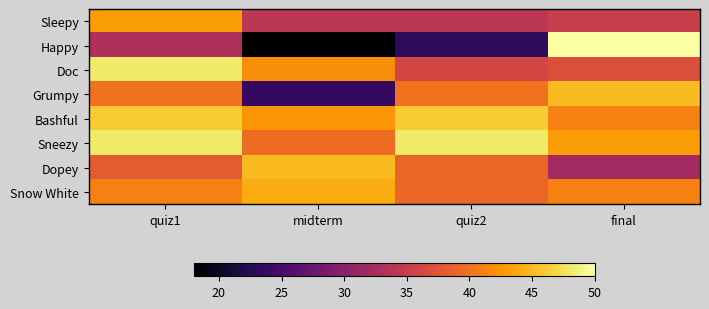

How many data points does each series have?

4